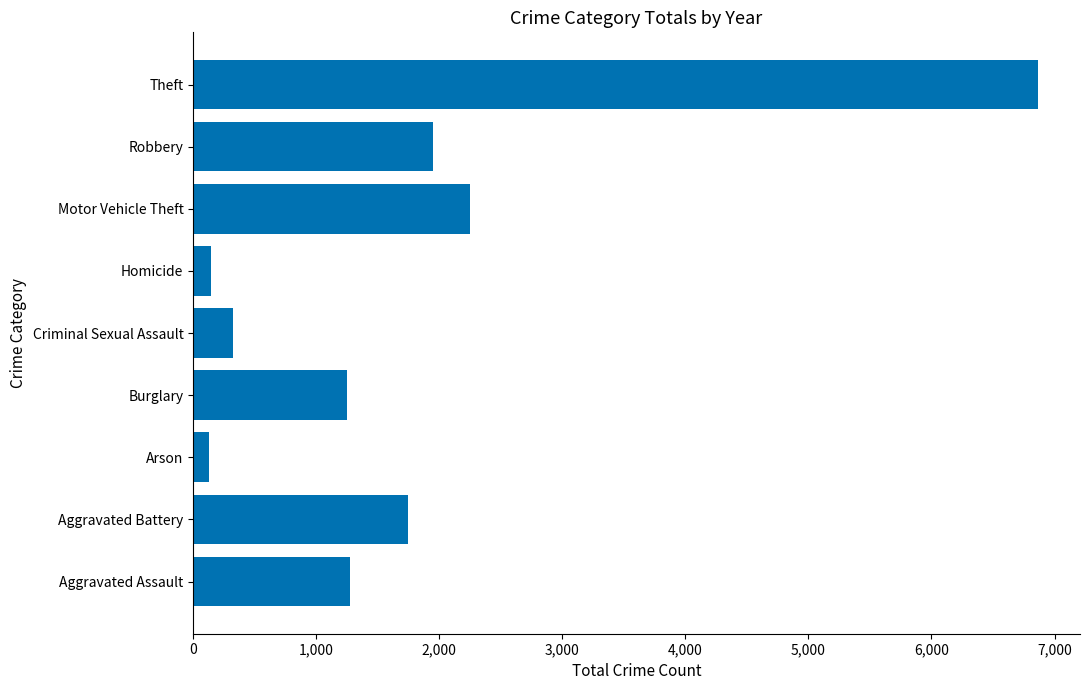

How many data points does each series have?

9